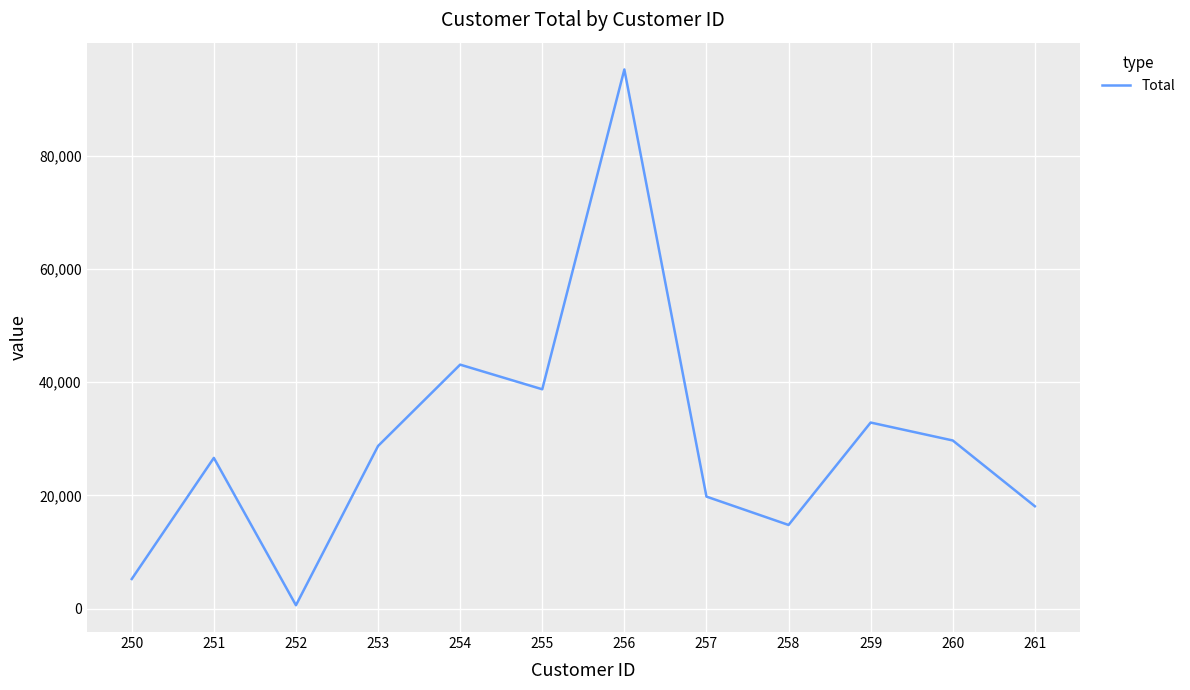

List the labels in order of value, smallest first.

252, 250, 258, 261, 257, 251, 253, 260, 259, 255, 254, 256